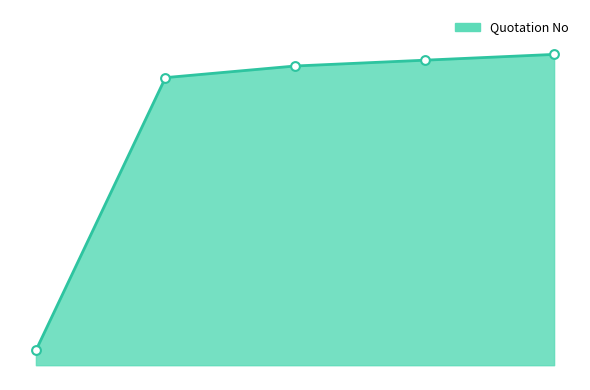

Does the chart have visible grid lines?

No